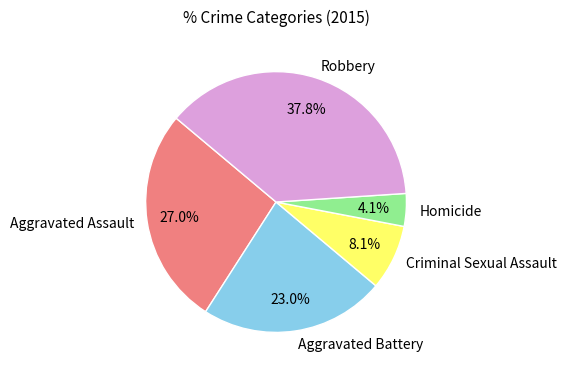

To the nearest percent, what is the difference between the Aggravated Assault and Criminal Sexual Assault slice percentages?

19%